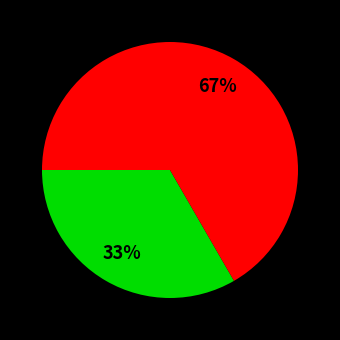

To the nearest percent, what is the average slice percentage?

50%